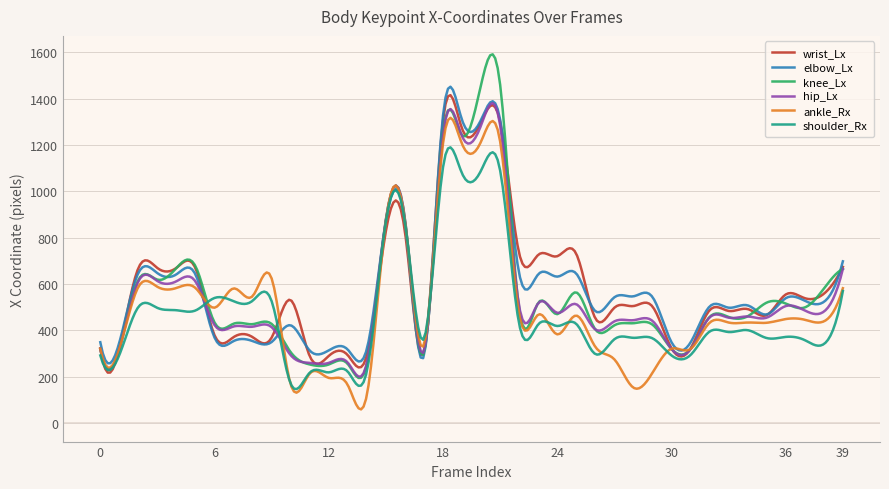

Rank the series by their maximum value, from highest to lowest.

knee_Lx, elbow_Lx, wrist_Lx, hip_Lx, ankle_Rx, shoulder_Rx